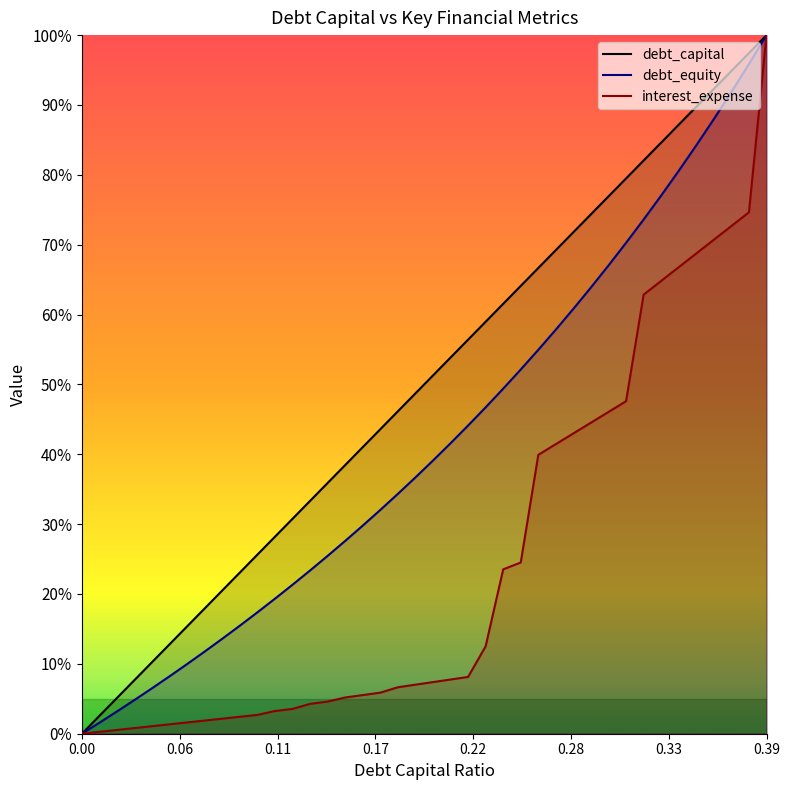

The value of interest_expense at 0.1 is 0.0. True or false?

False